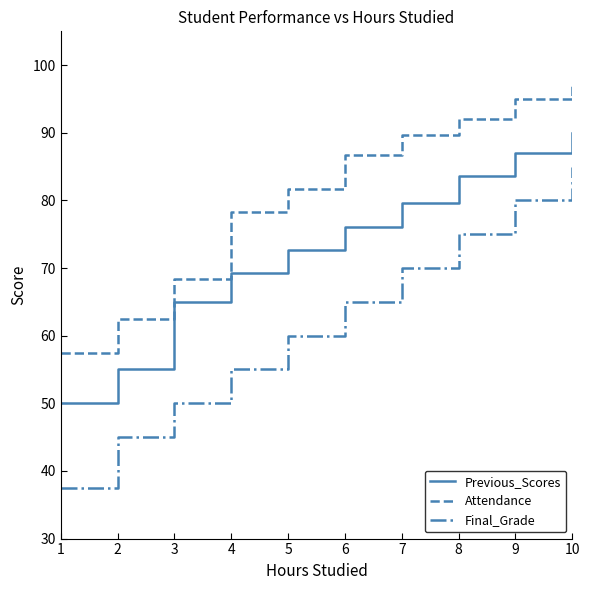

What is the difference between the highest and lowest values at 1?

20.0